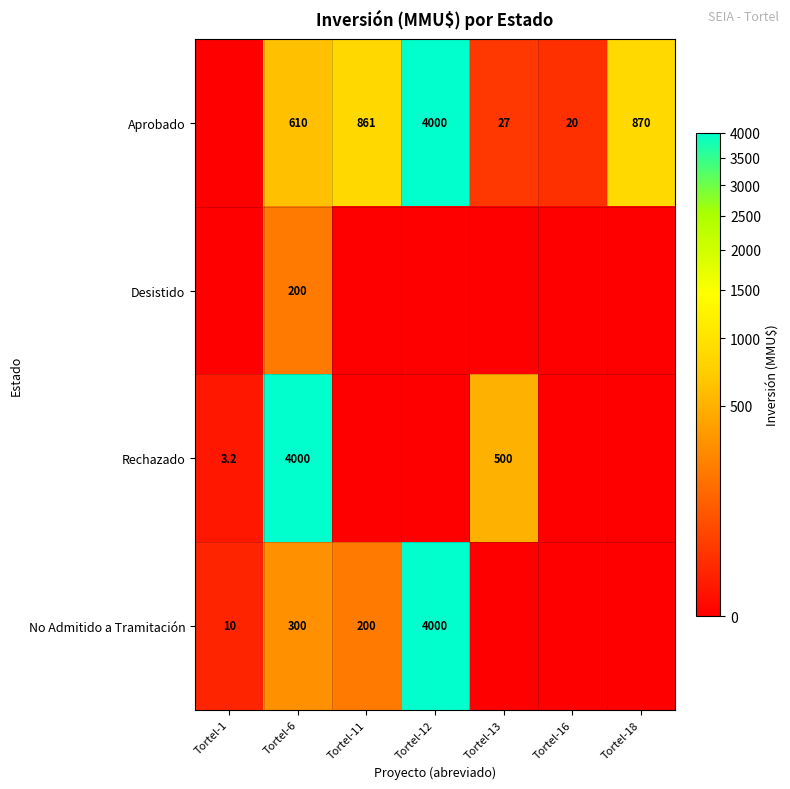

At which category is the sum across all series the highest?

Tortel-12